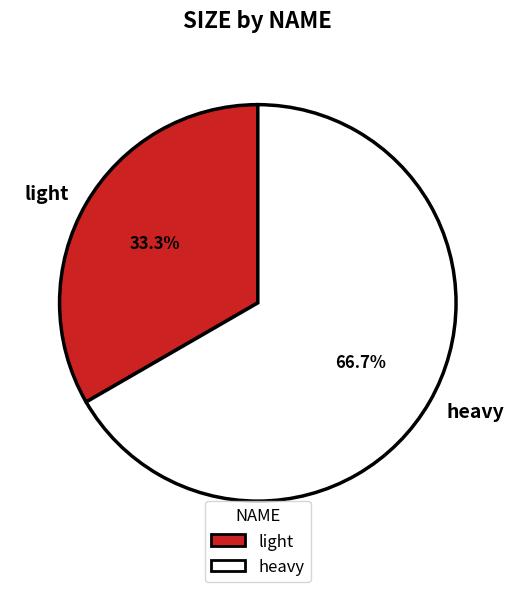

Does heavy represent more than half of the total?

Yes